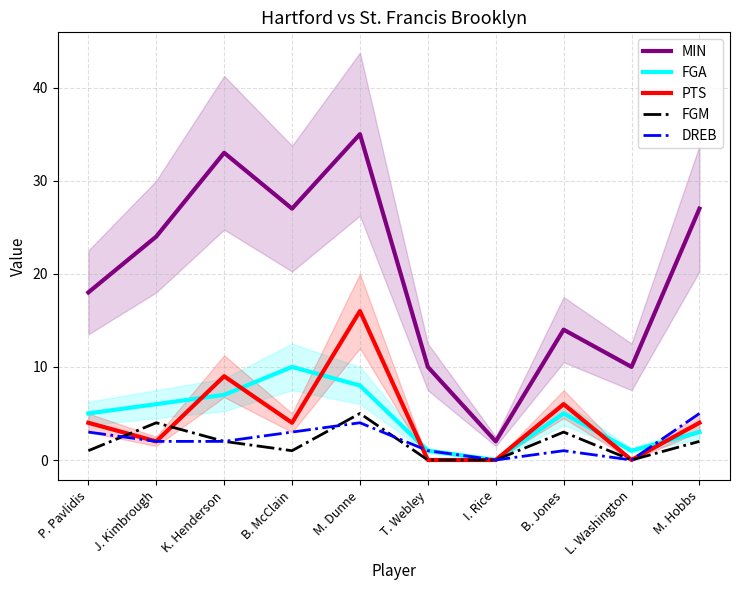

Rank the categories by FGA value from lowest to highest.

I. Rice, T. Webley, L. Washington, M. Hobbs, P. Pavlidis, B. Jones, J. Kimbrough, K. Henderson, M. Dunne, B. McClain